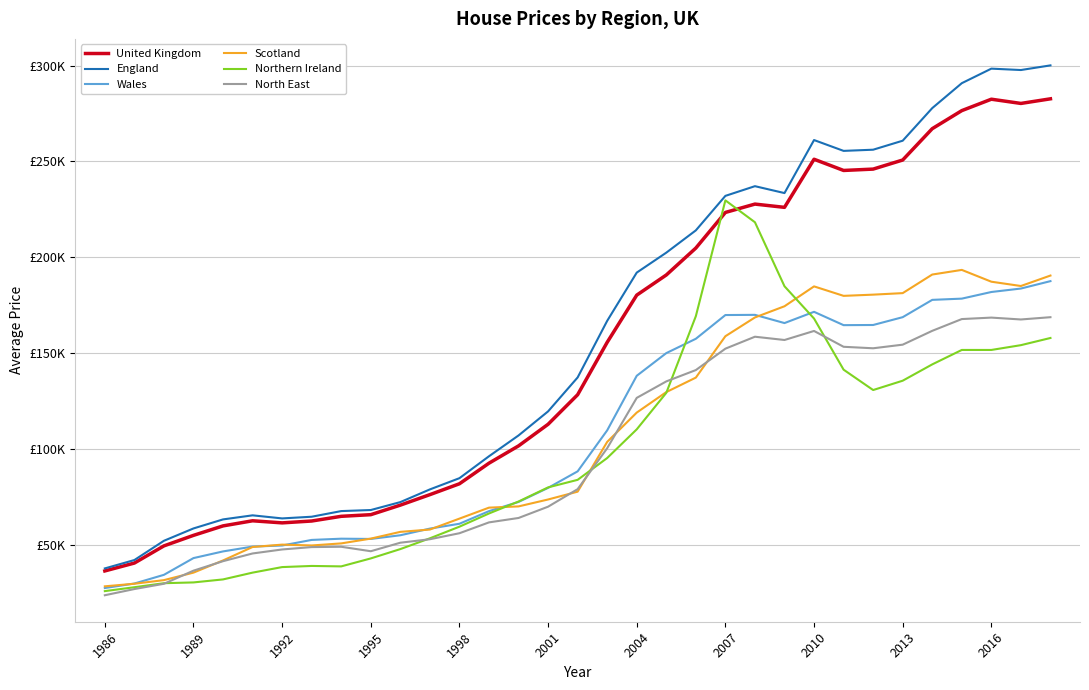

Does the chart display data point markers on the line(s)?

No